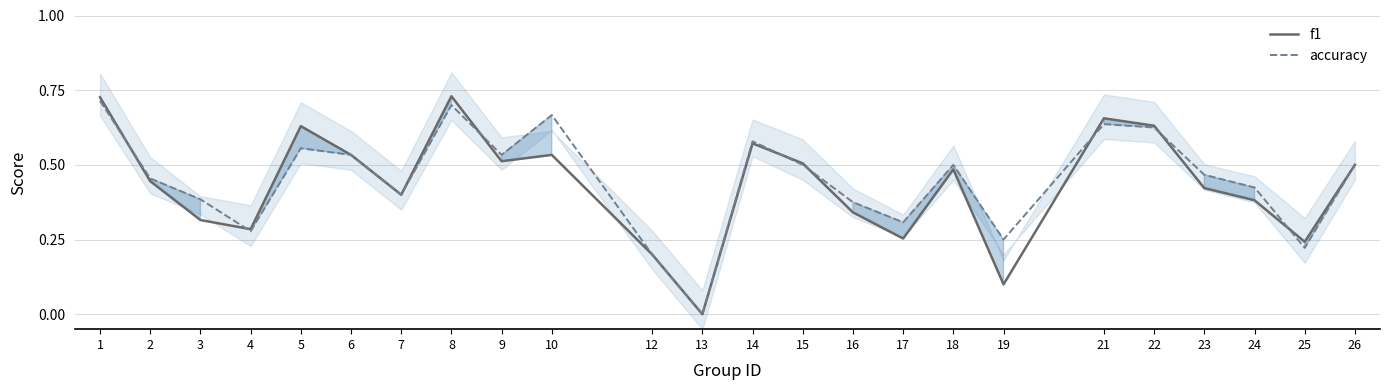

Is it true that f1 equals 0.4 at 9?

False